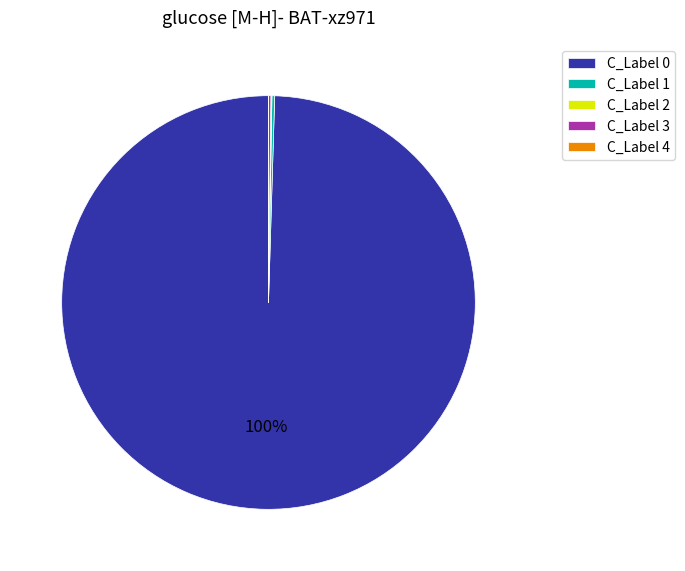

To the nearest percent, what is the difference between the largest and smallest slice percentages?

100%